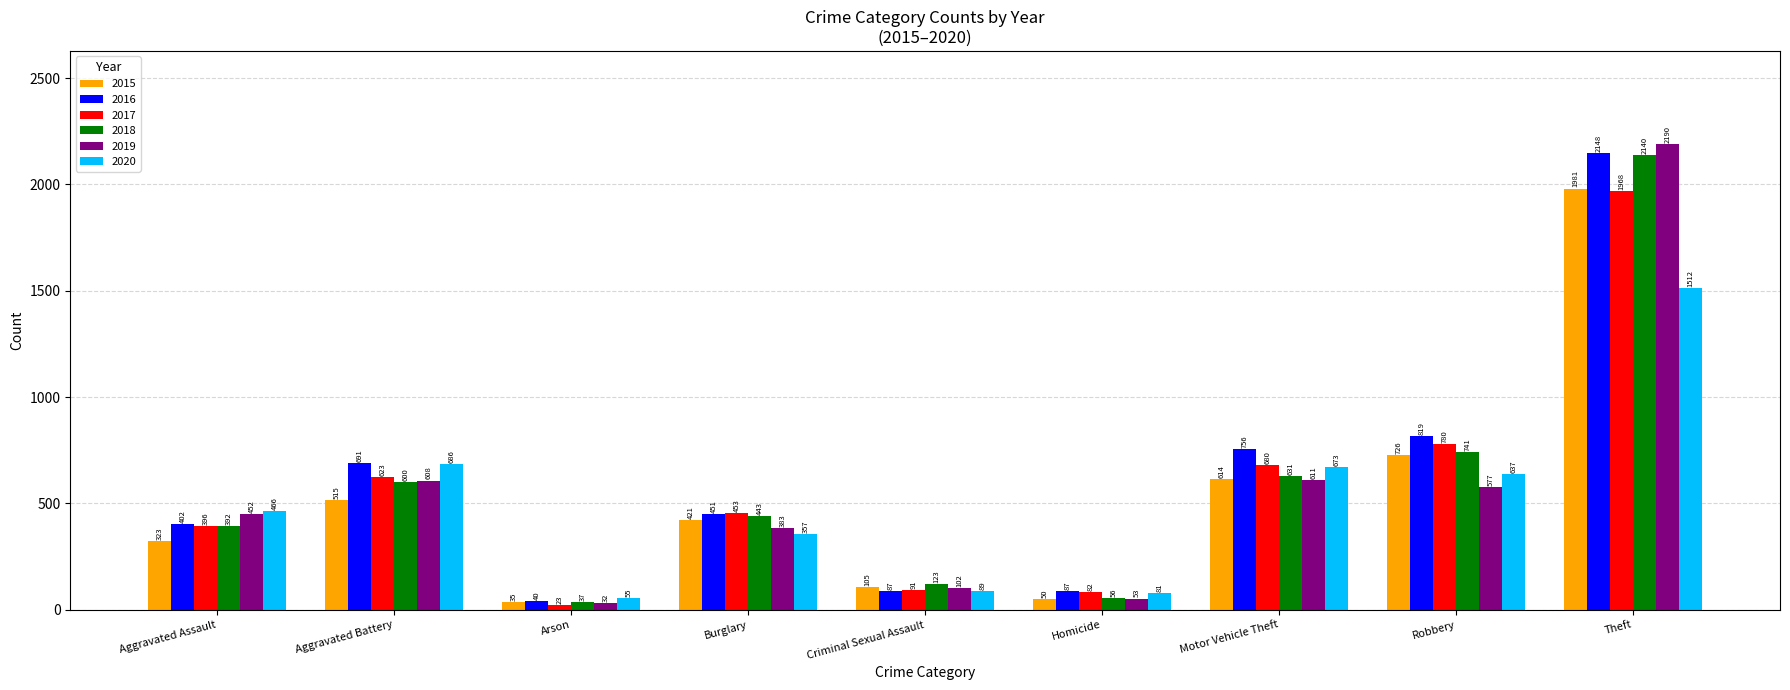

List the series in order of their peak value, highest first.

2019, 2016, 2018, 2015, 2017, 2020